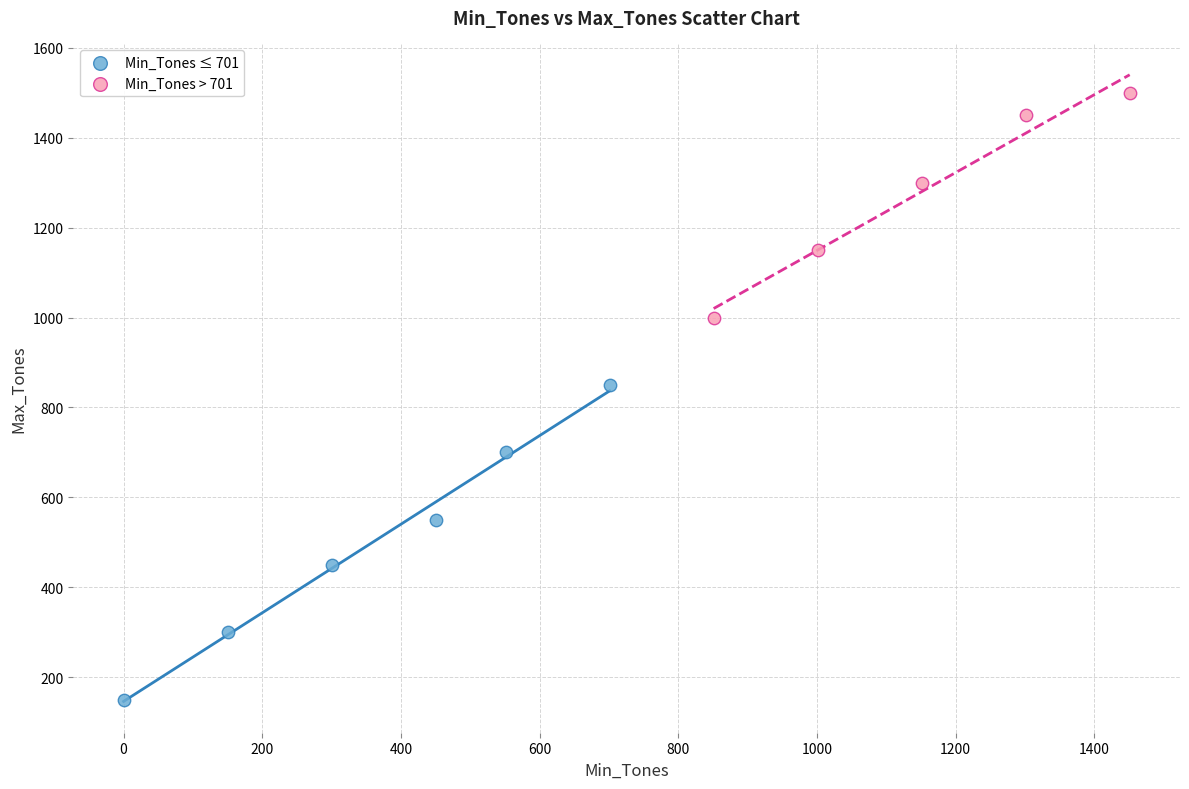

Which series has the largest Y range (max minus min)?

Min_Tones ≤ 701